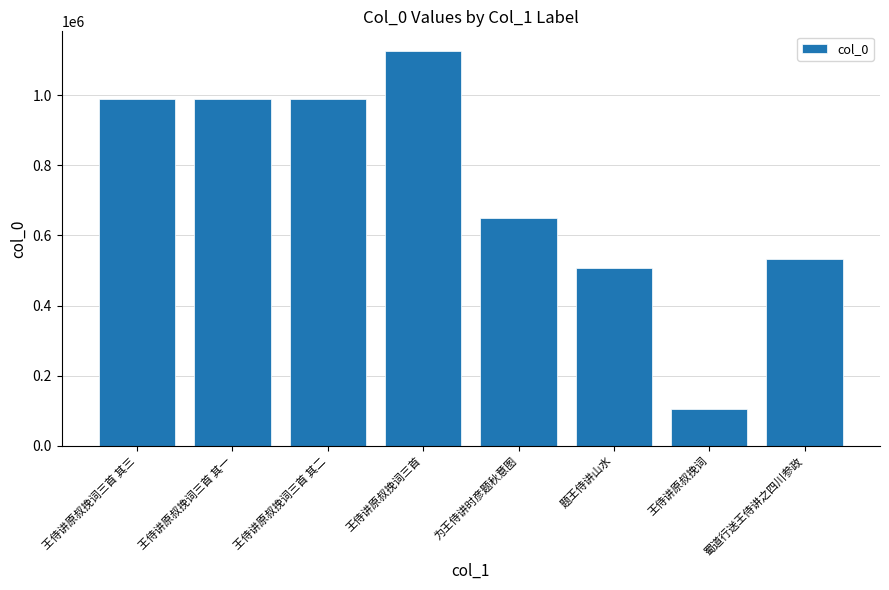

At which label is the value closest to 615875?

为王侍讲时彦题秋意图